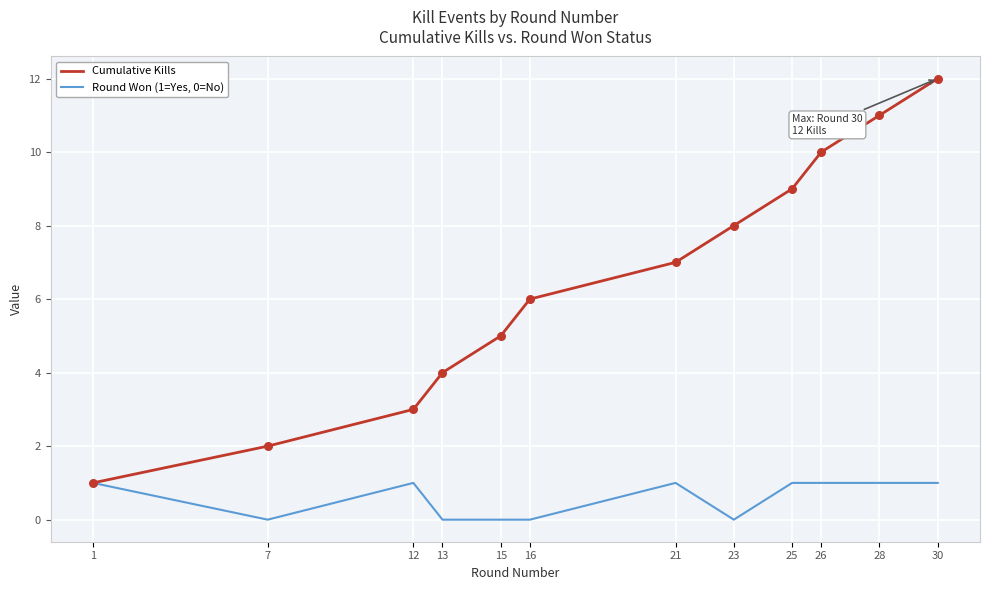

Which series has the widest spread of values?

Cumulative Kills